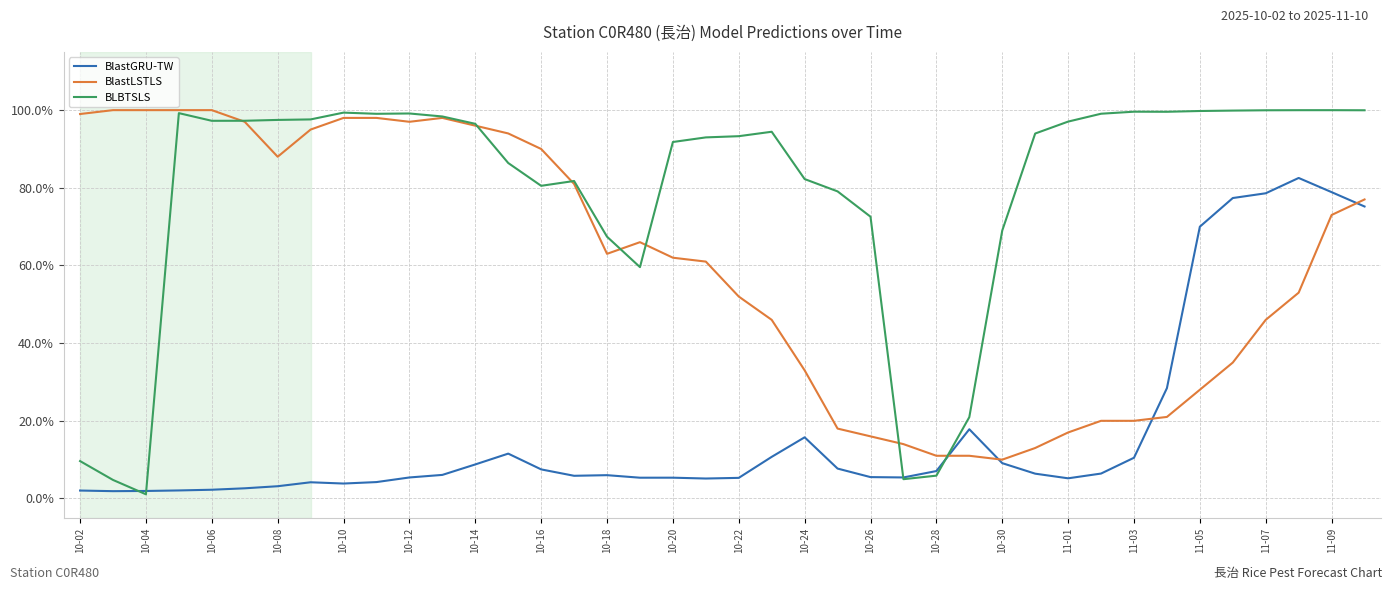

At how many categories does at least one series exceed 0?

40